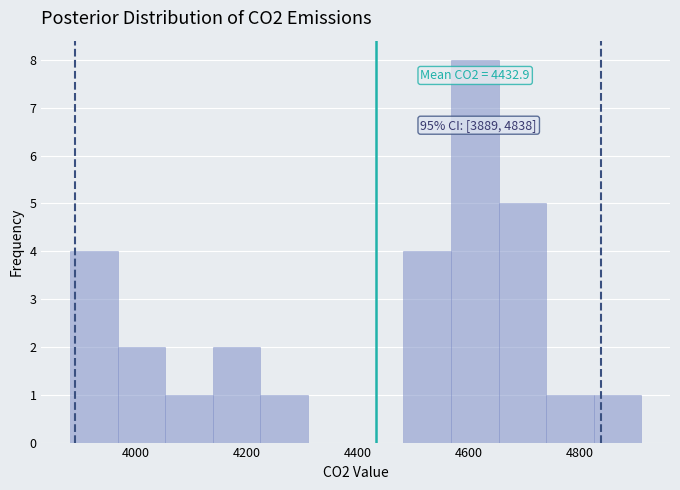

Which range on the x-axis has the tallest bar?

4560 to 4660